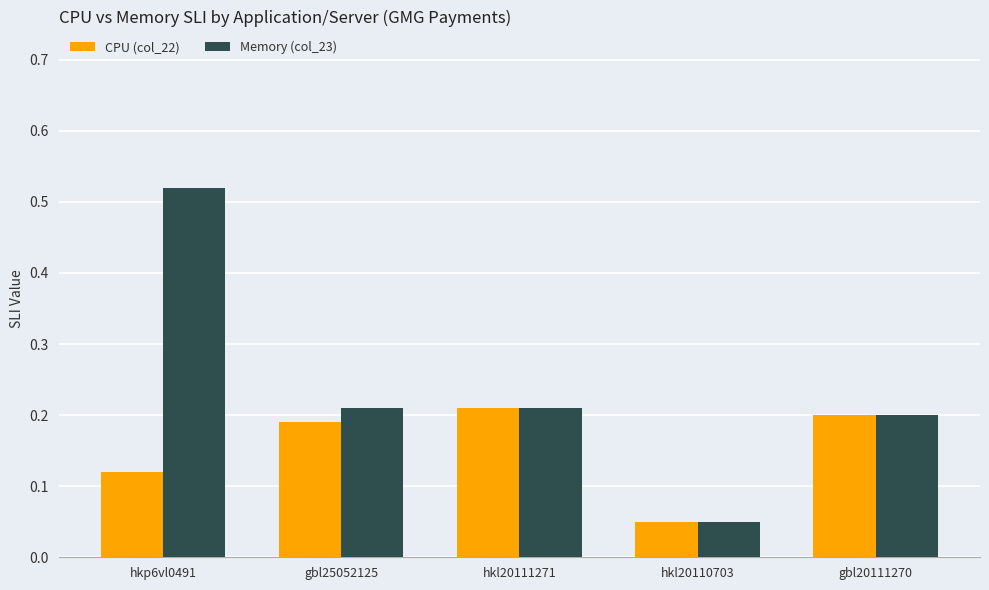

What are all the series names shown in the legend?

CPU (col_22), Memory (col_23)